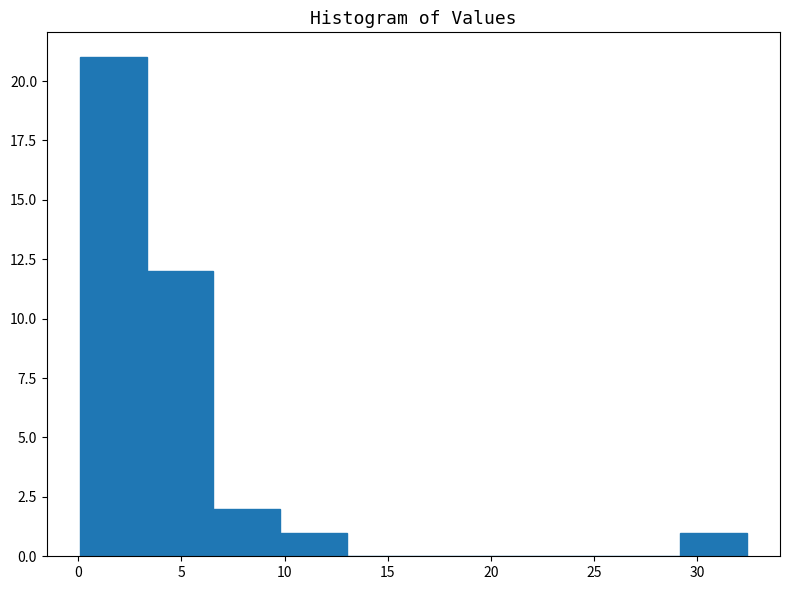

Over which range of the x-axis is the bar tallest?

0.0 to 3.5